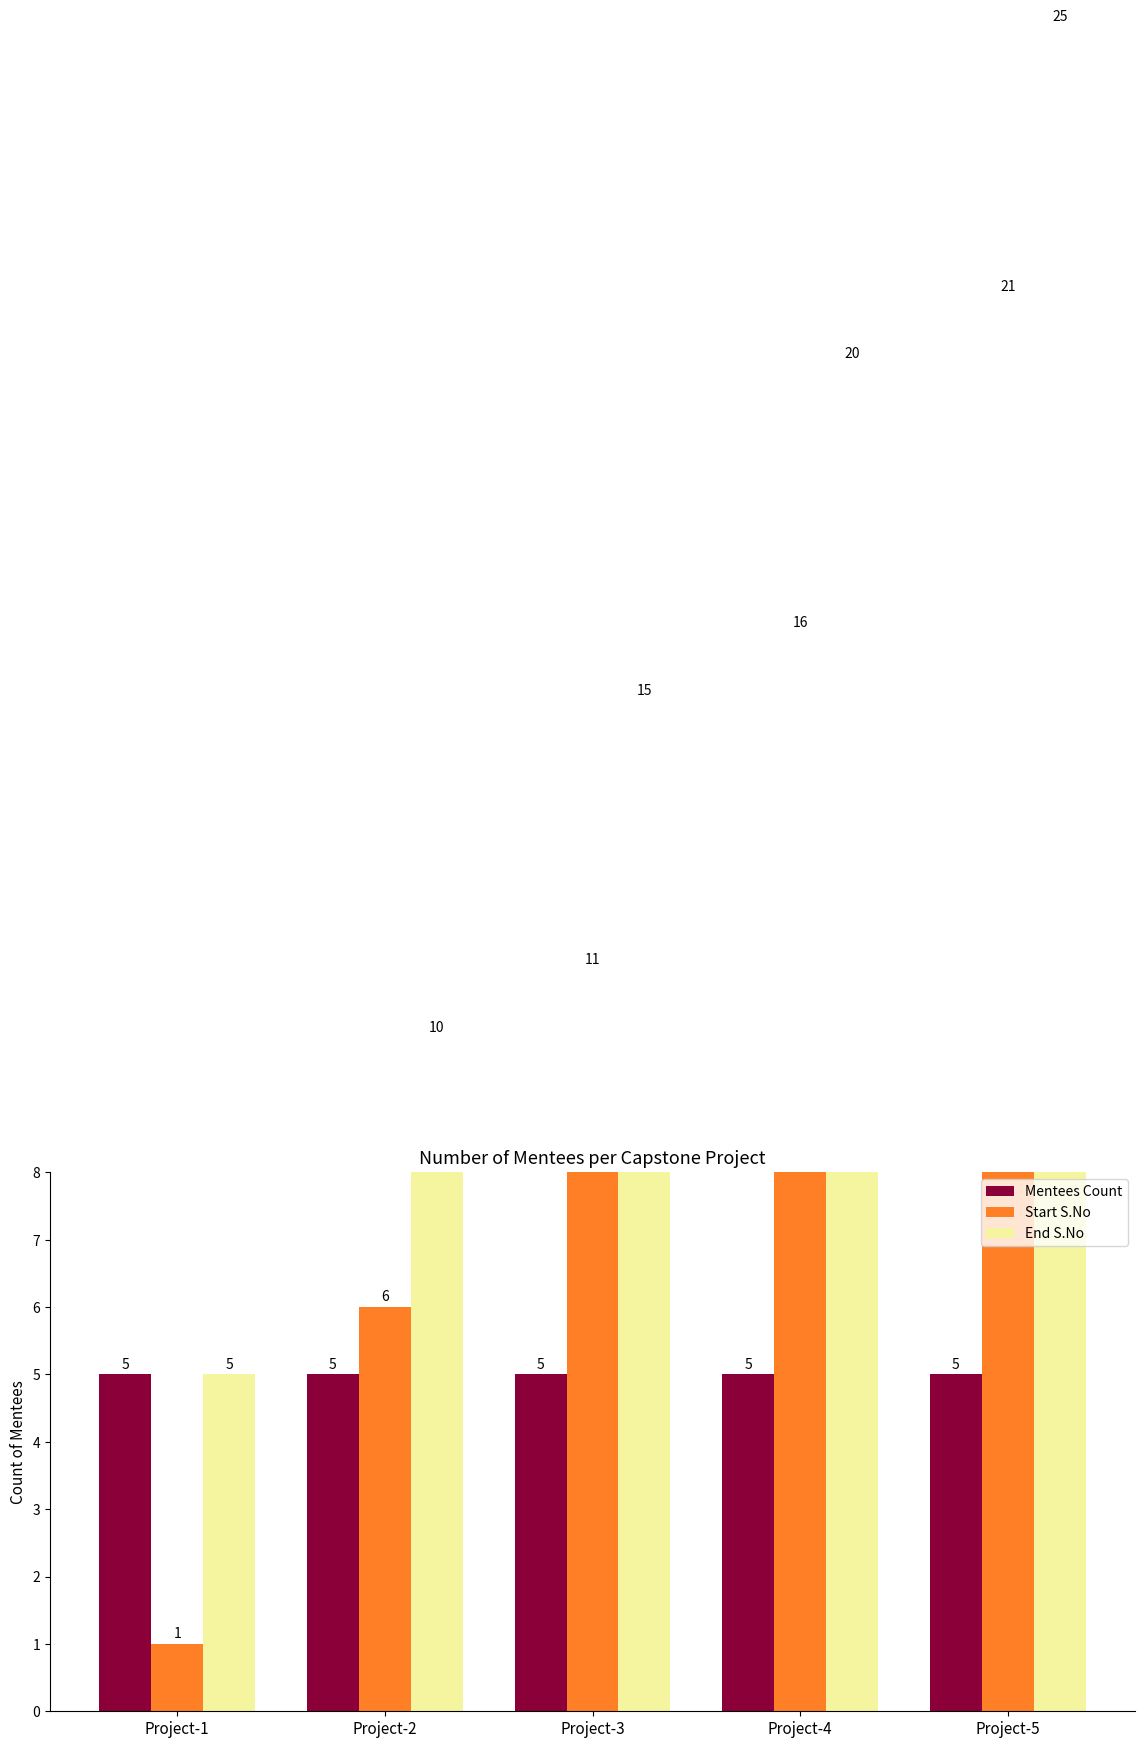

At which category is the sum across all series the highest?

Project-5